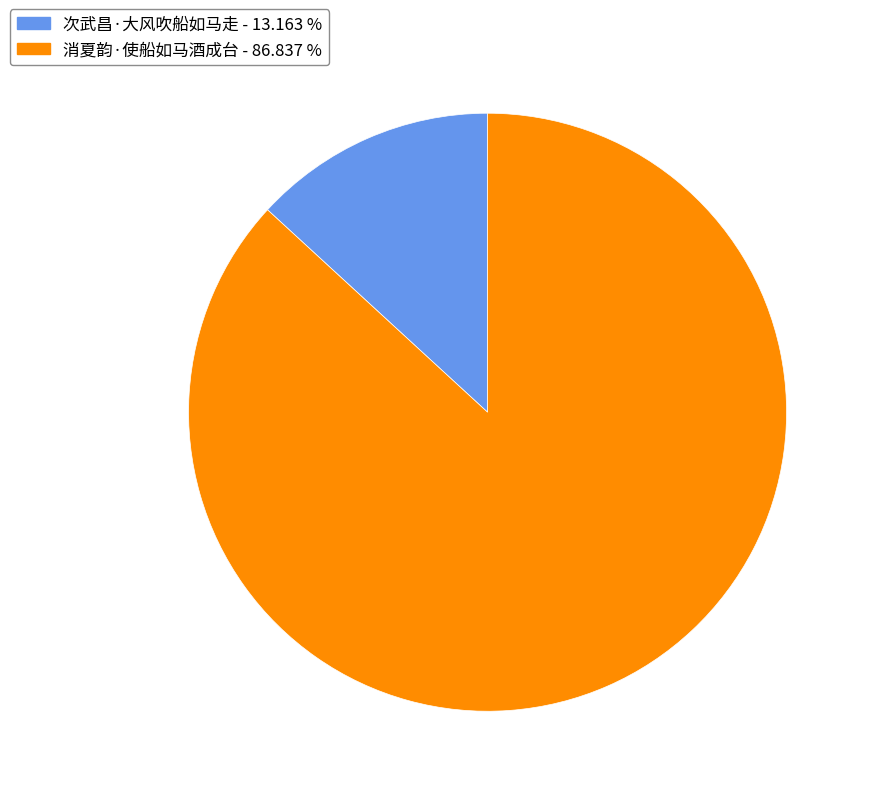

Is the sum of 消夏韵·使船如马酒成台 and 次武昌·大风吹船如马走 greater than half?

Yes